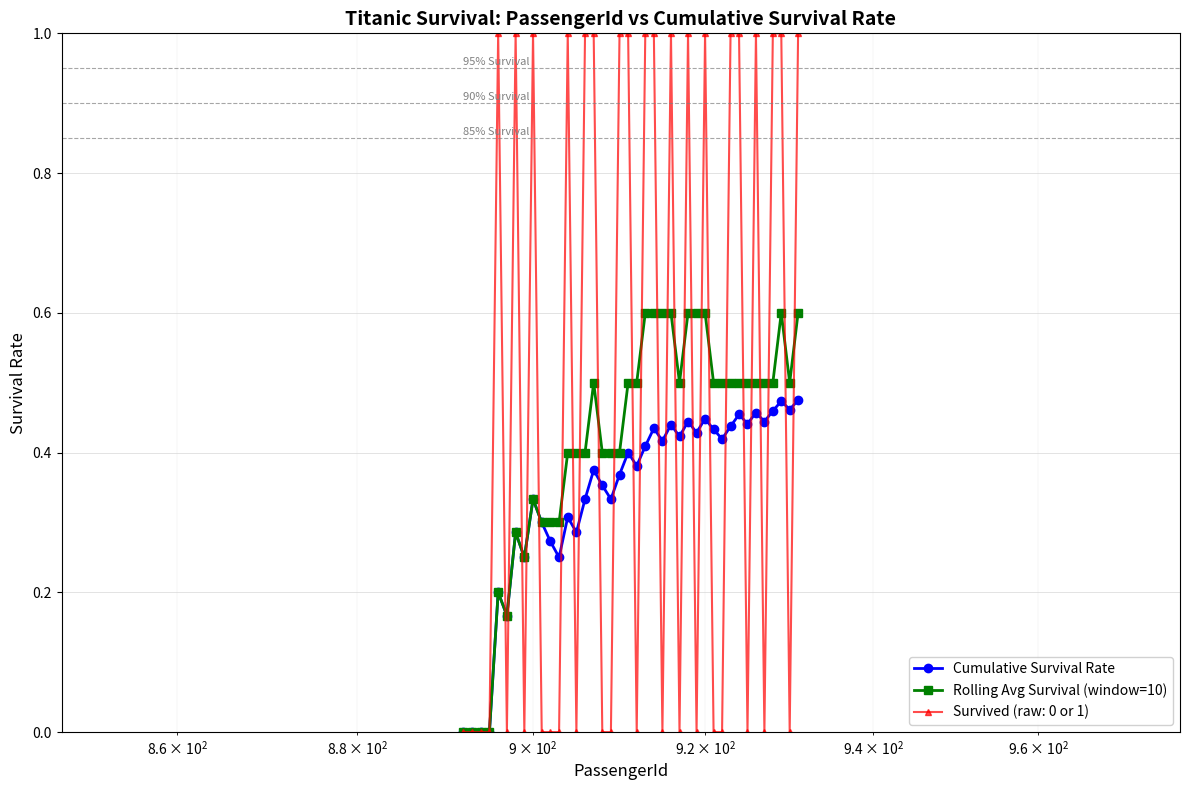

How many categories are shown in the chart?

40